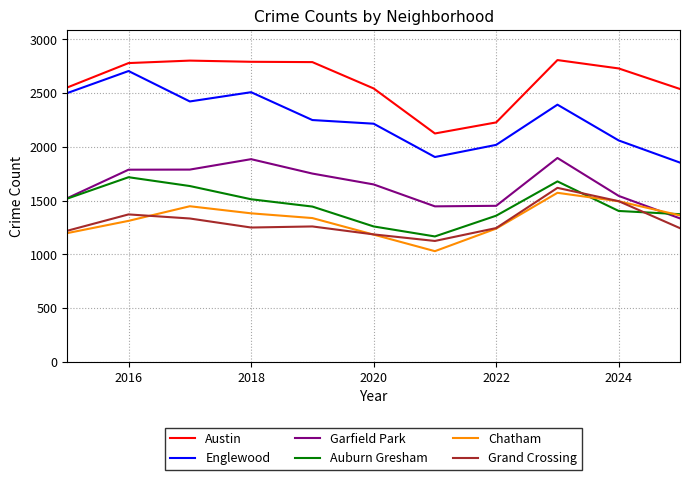

Which series has the largest total across all categories?

Austin